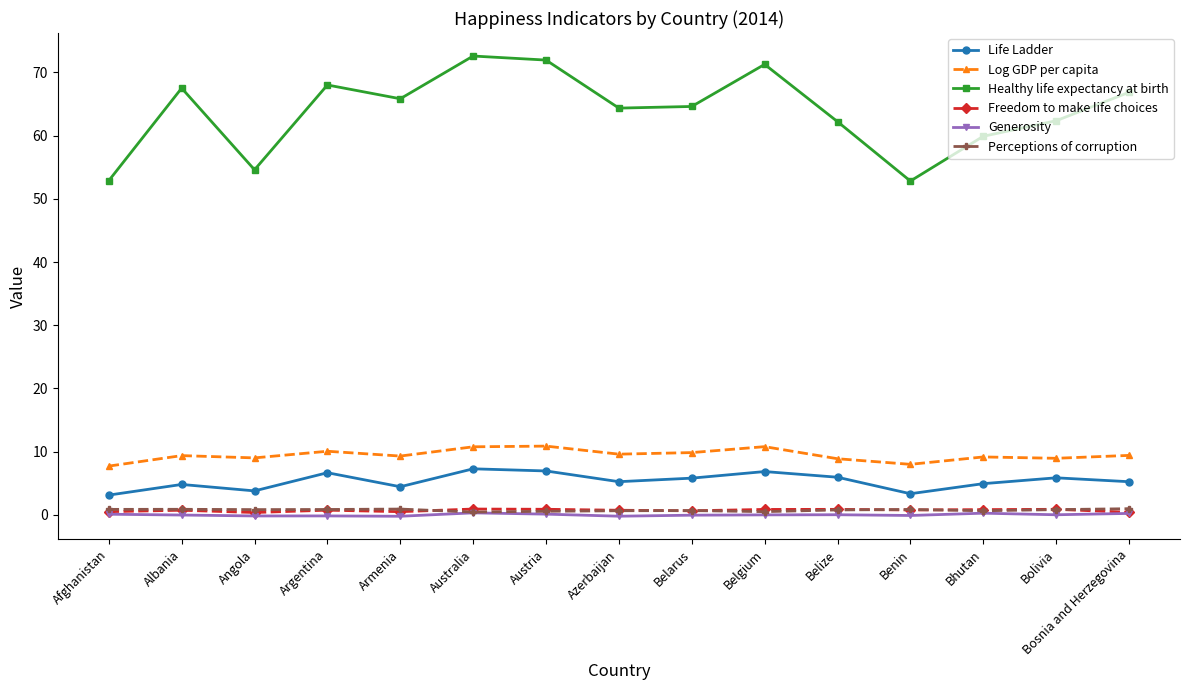

Does the chart display data point markers on the line(s)?

Yes